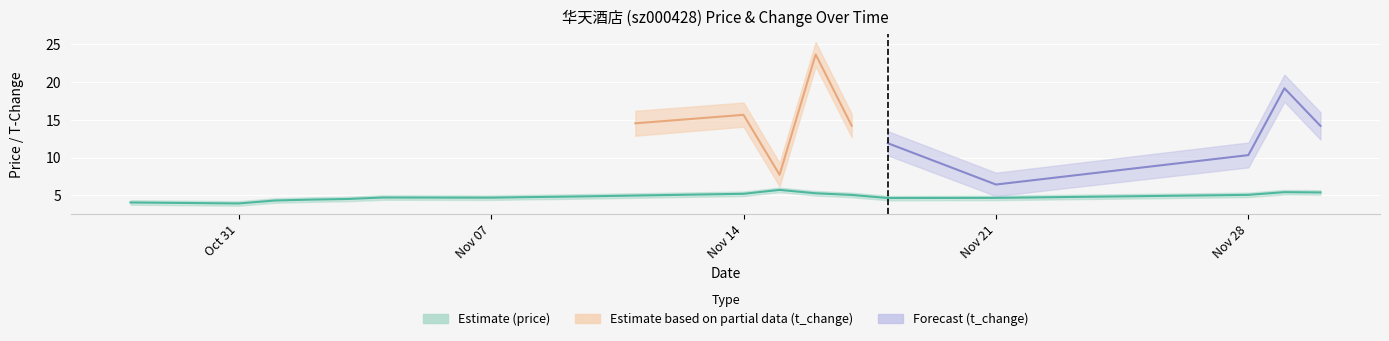

What is the difference between the second highest and minimum values?

1.5